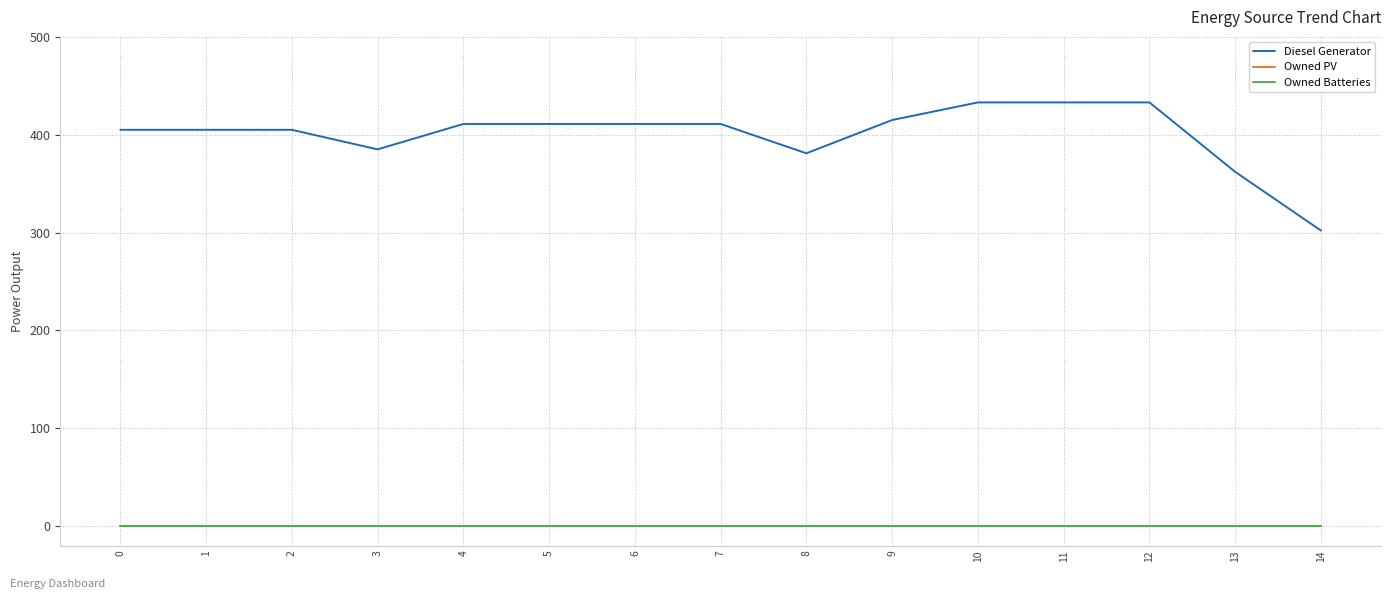

Which series has the largest range (max minus min)?

Diesel Generator